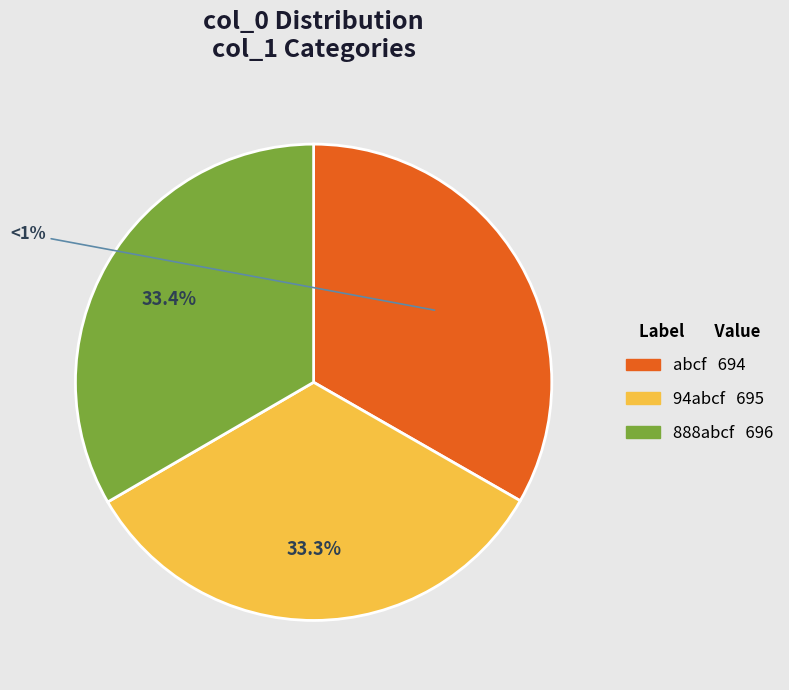

Combined, do abcf and 94abcf account for over 50%?

Yes